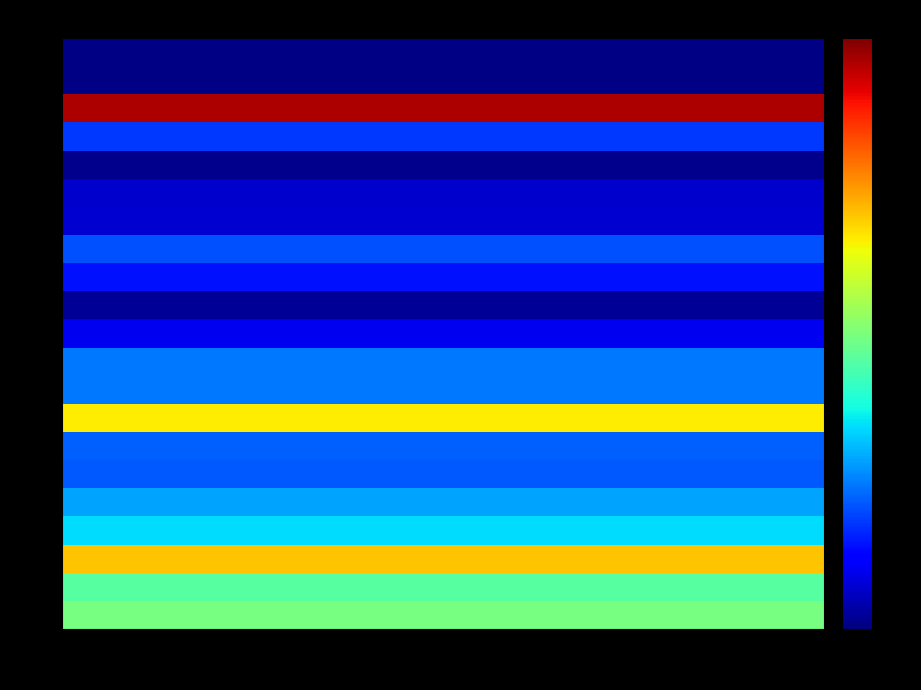

Reading right to left, list all the values displayed in this chart.

1: 5=0.0	4=0.0	3=0.0	2=0.0	1=0.0
2: 5=0.0	4=0.0	3=0.0	2=0.0	1=0.0
3: 5=0.0	4=0.0	3=0.0	2=0.0	1=0.0
4: 5=0.0	4=0.0	3=0.0	2=0.0	1=0.0
5: 5=0.0	4=0.0	3=0.0	2=0.0	1=0.0
6: 5=0.0	4=0.0	3=0.0	2=0.0	1=0.0
7: 5=0.0	4=0.0	3=0.0	2=0.0	1=0.0
8: 5=0.0	4=0.0	3=0.0	2=0.0	1=0.0
9: 5=0.0	4=0.0	3=0.0	2=0.0	1=0.0
10: 5=0.0	4=0.0	3=0.0	2=0.0	1=0.0
11: 5=0.0	4=0.0	3=0.0	2=0.0	1=0.0
12: 5=0.0	4=0.0	3=0.0	2=0.0	1=0.0
13: 5=0.0	4=0.0	3=0.0	2=0.0	1=0.0
14: 5=0.0	4=0.0	3=0.0	2=0.0	1=0.0
15: 5=0.0	4=0.0	3=0.0	2=0.0	1=0.0
16: 5=0.0	4=0.0	3=0.0	2=0.0	1=0.0
17: 5=0.0	4=0.0	3=0.0	2=0.0	1=0.0
18: 5=0.0	4=0.0	3=0.0	2=0.0	1=0.0
19: 5=0.1	4=0.1	3=0.1	2=0.1	1=0.1
20: 5=0.0	4=0.0	3=0.0	2=0.0	1=0.0
21: 5=0.0	4=0.0	3=0.0	2=0.0	1=0.0